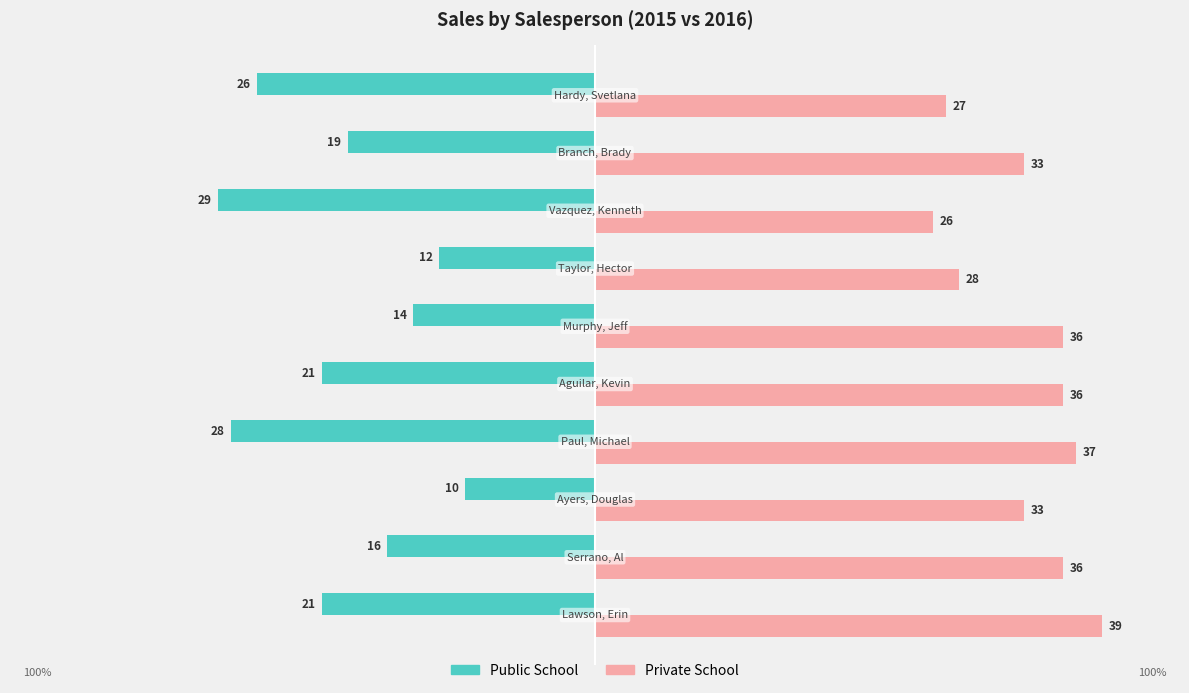

At how many categories does at least one series exceed 4?

10